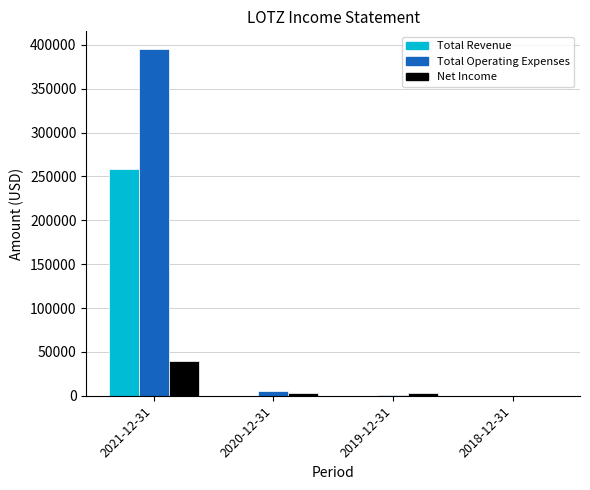

The value of Total Revenue at 2018-12-31 is 0. True or false?

True